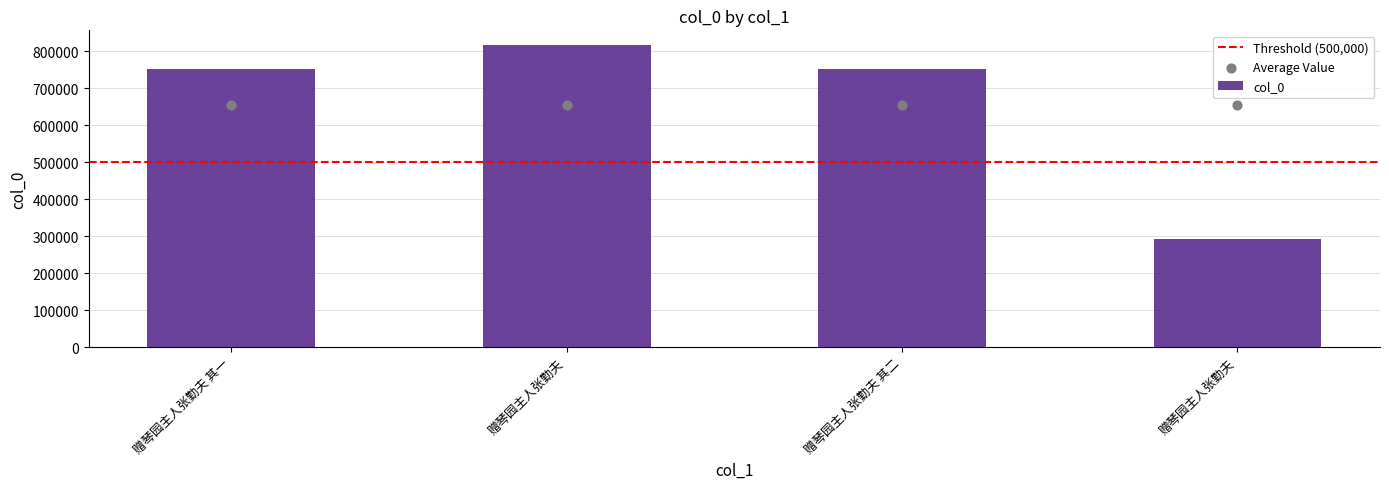

What is the ratio of the value at 赠琴园主人张勤夫 其一 to the value at 赠琴园主人张勤夫?

0.9